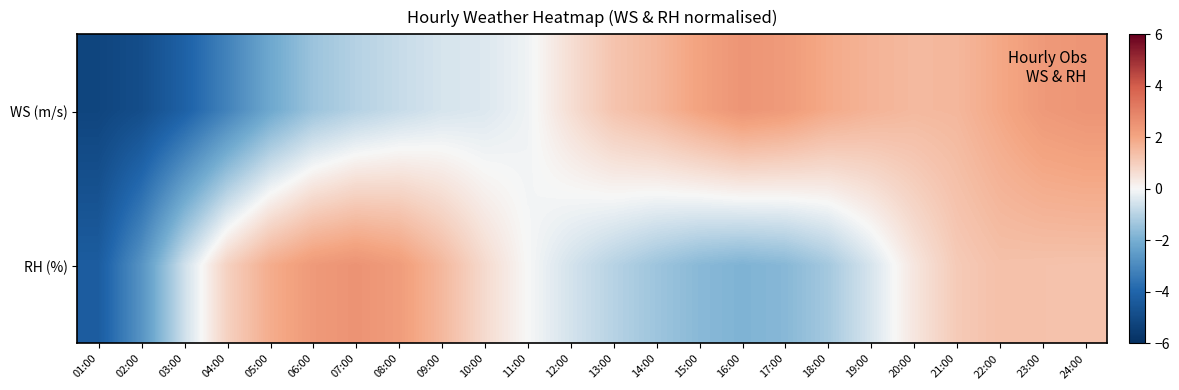

At which category does the chart reach its minimum across all series?

01:00